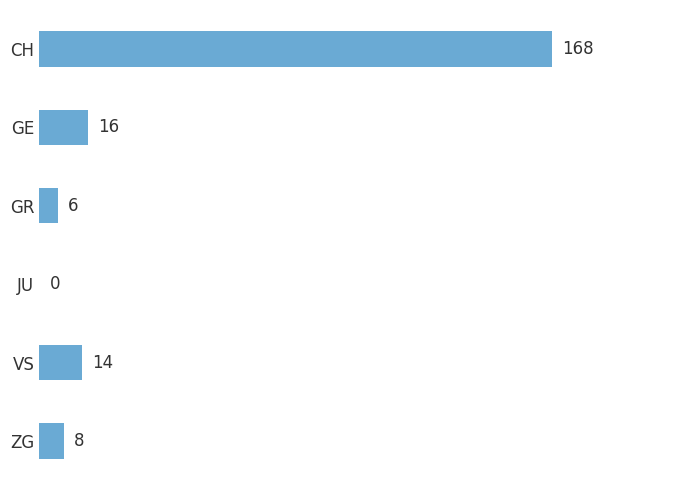

What is the sum of the values at CH and GR?

174